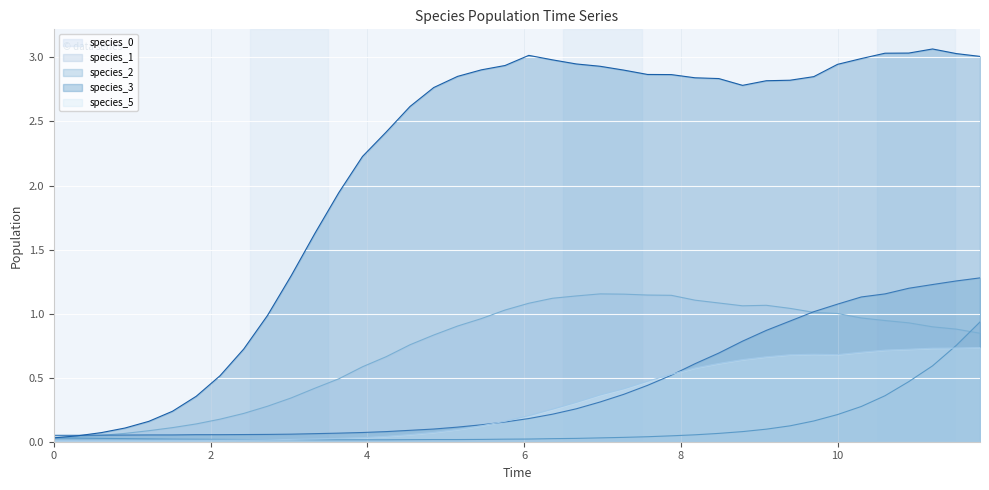

True or false: species_1 and species_5 intersect in this chart.

True